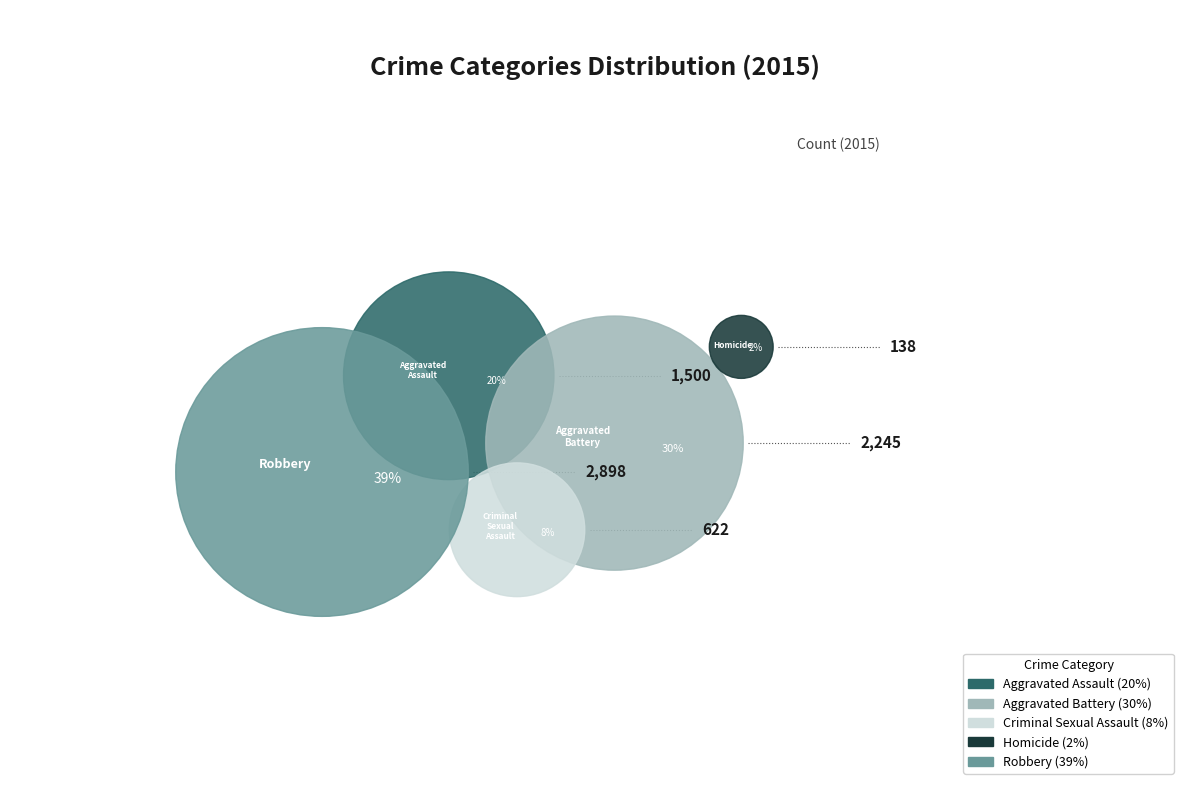

The Criminal Sexual Assault slice represents 1% of the pie. True or false?

False